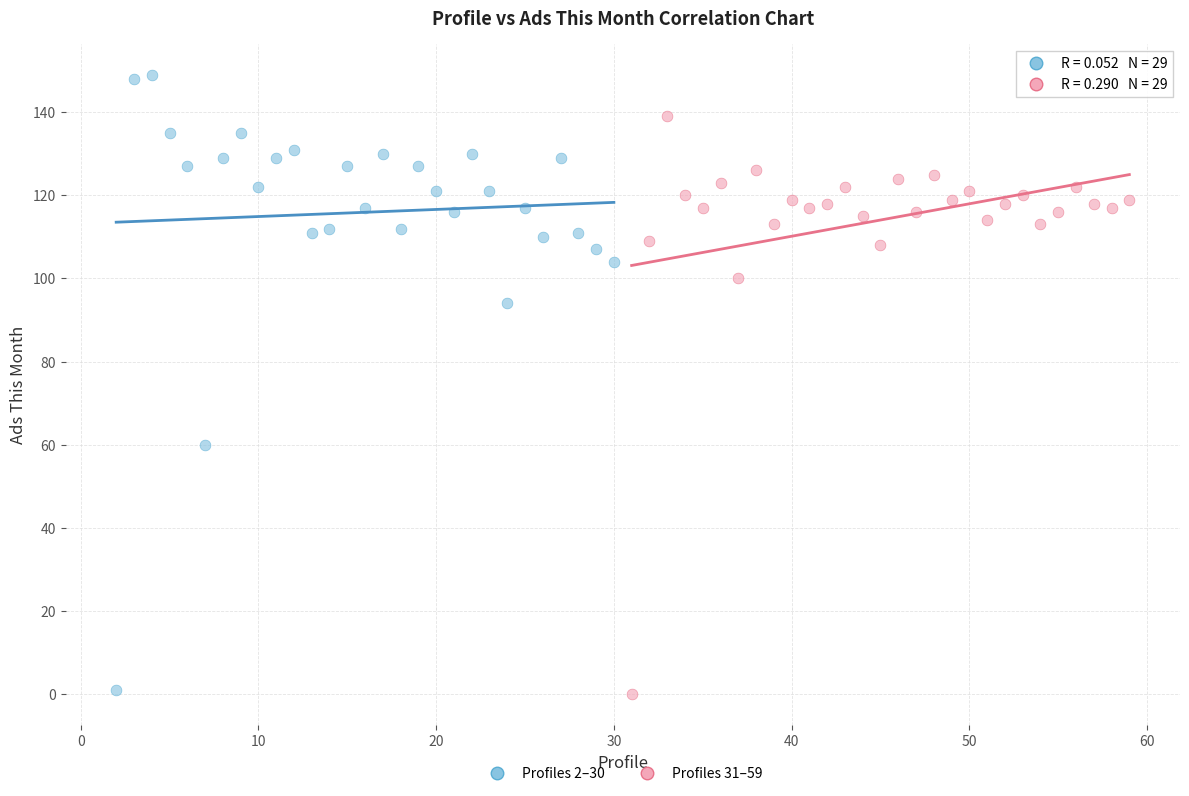

Which series has the widest spread of Y values?

Profiles 2–30